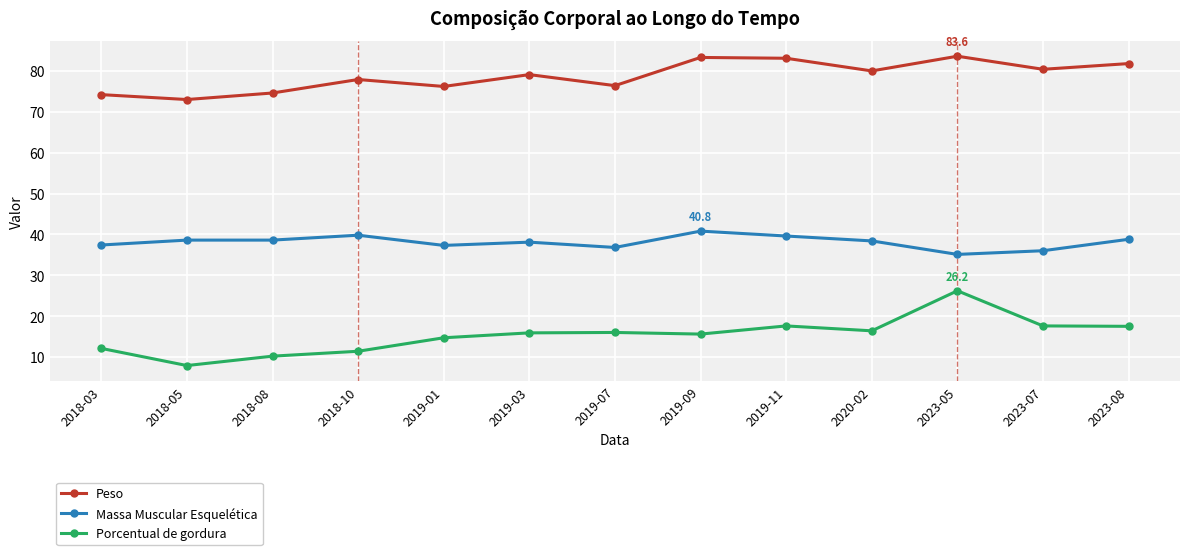

Which series has the largest total across all categories?

Peso